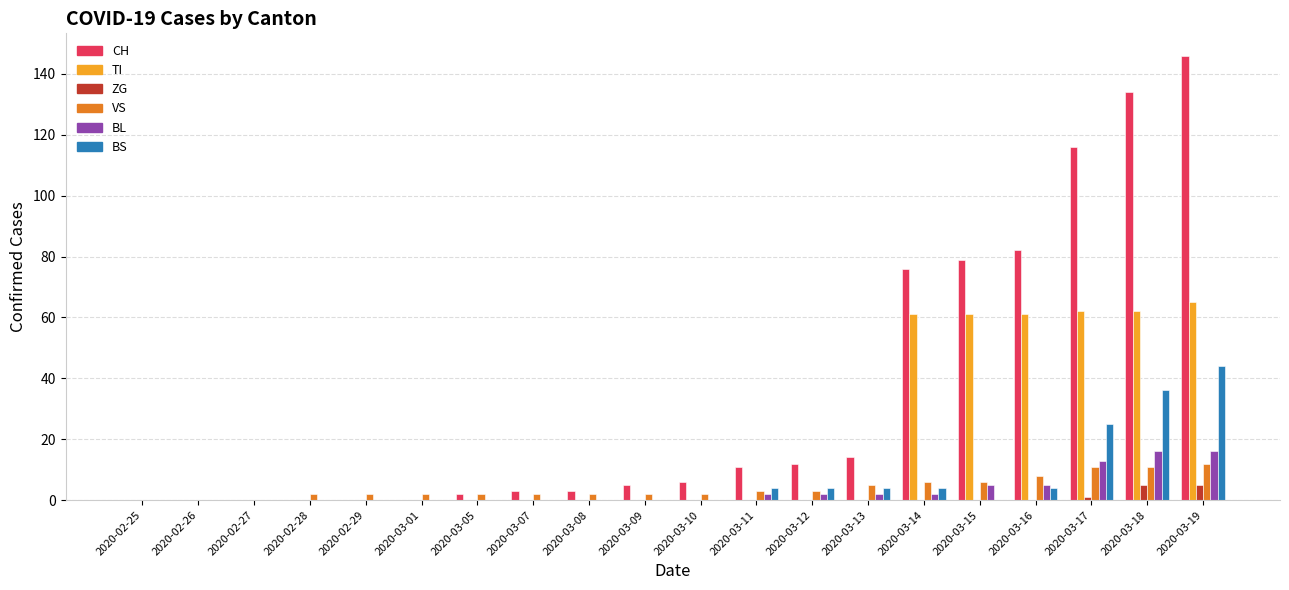

What is the average value of the TI series?

19